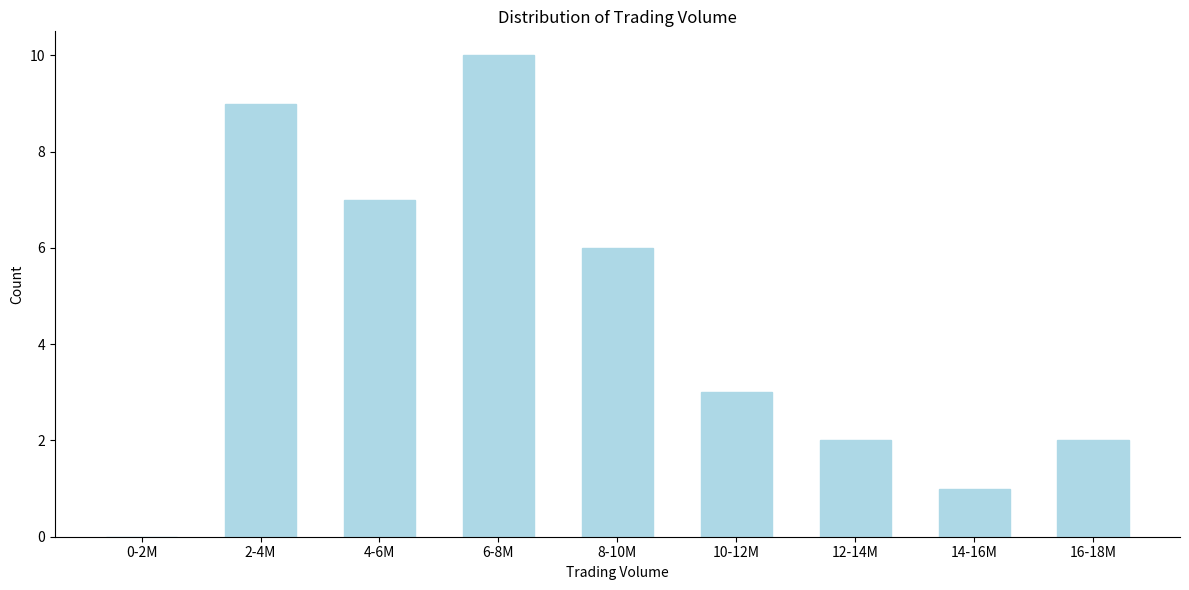

Reading left to right, list all the values displayed in this chart.

0-2M=0	2-4M=9	4-6M=7	6-8M=10	8-10M=6	10-12M=3	12-14M=2	14-16M=1	16-18M=2